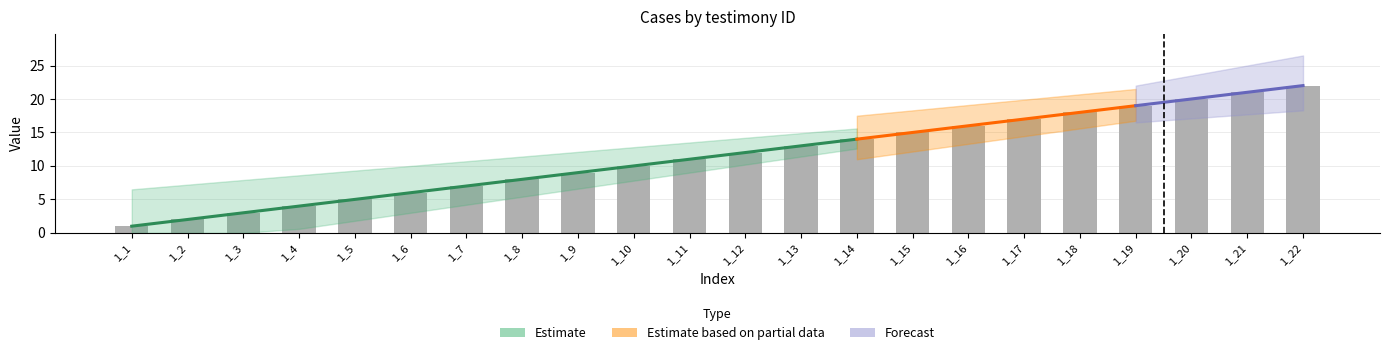

What is the greatest value displayed?

22